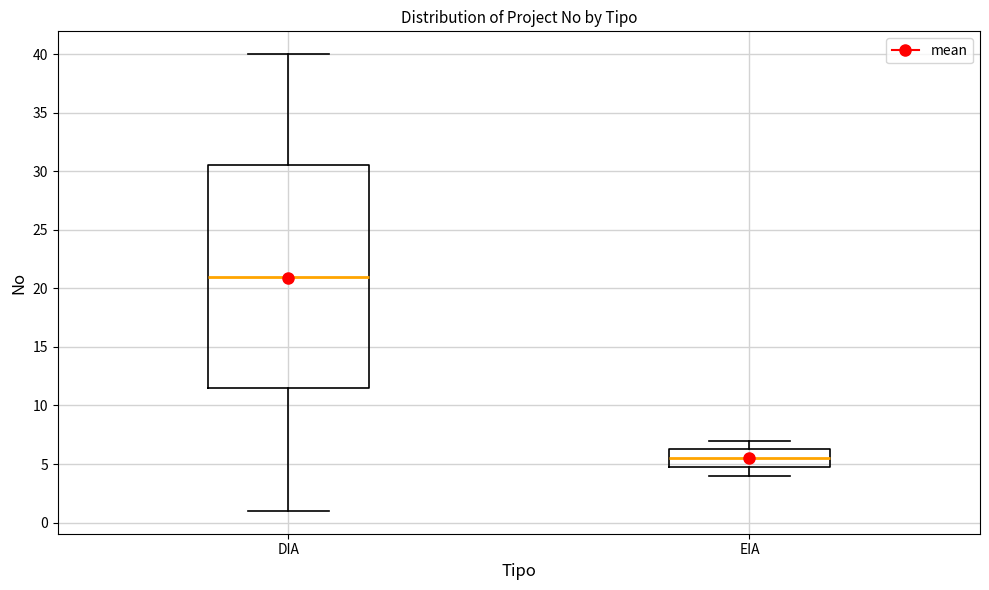

Which box is the tallest, from its lower edge to its upper edge?

DIA